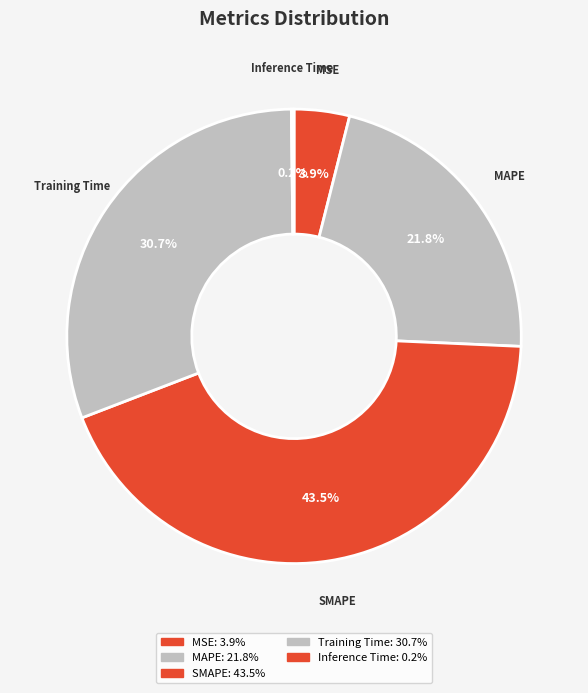

Does MSE represent more than half of the total?

No